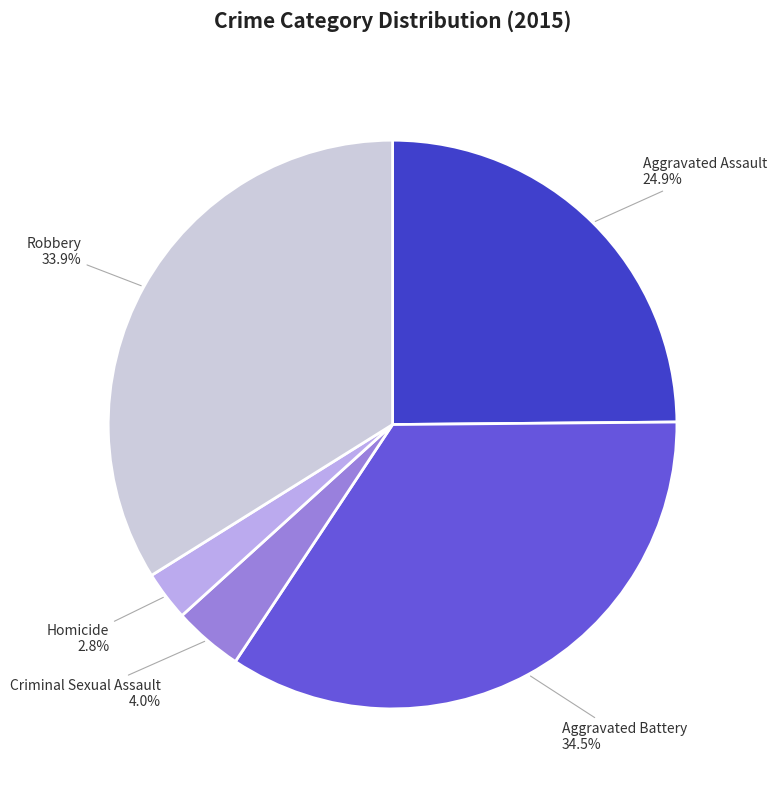

To the nearest percent, what is the difference between the Homicide and Aggravated Assault slice percentages?

22%